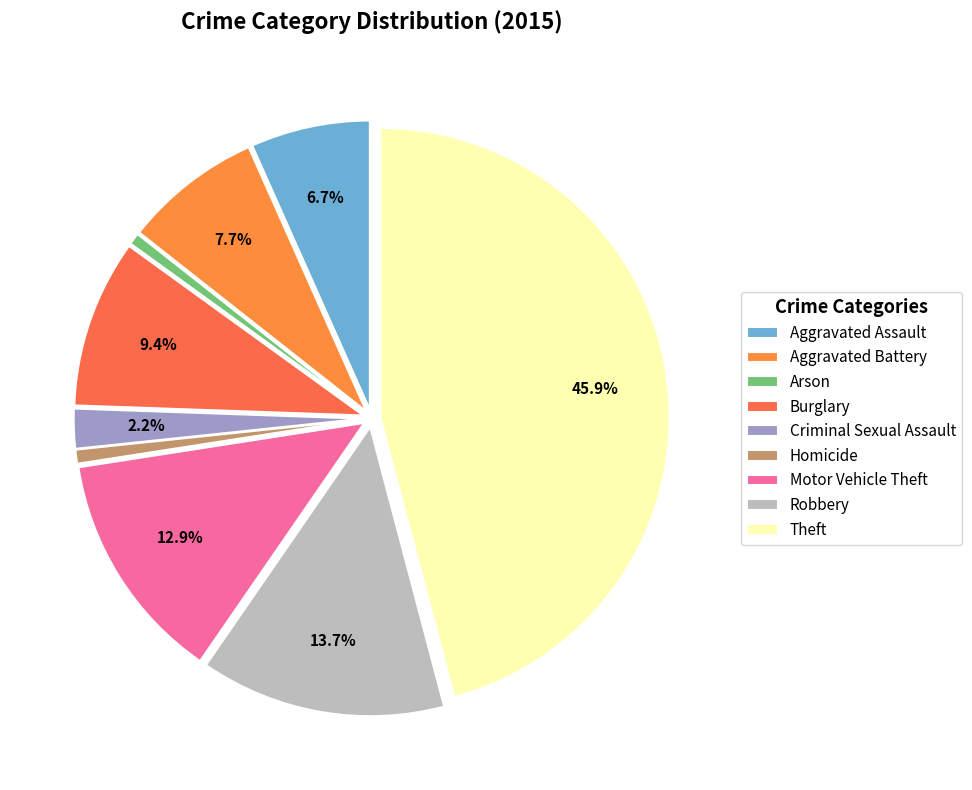

Which has a higher value, Motor Vehicle Theft or Robbery?

Robbery